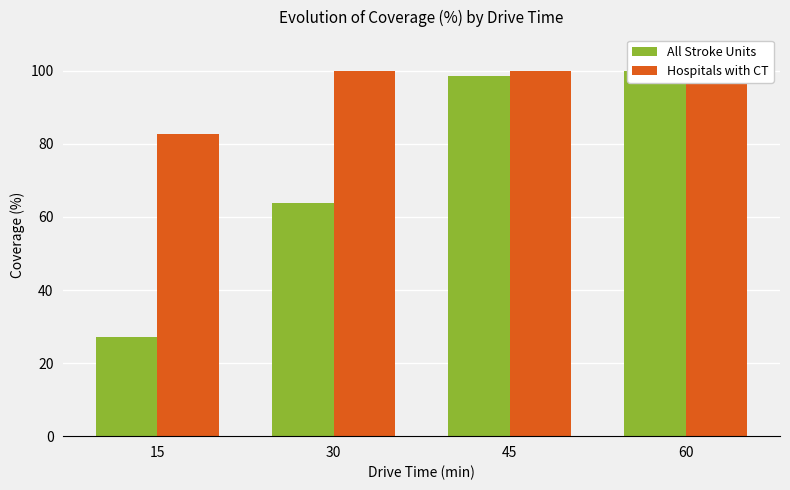

What is the difference between the maximum and minimum values in the All Stroke Units series?

72.9